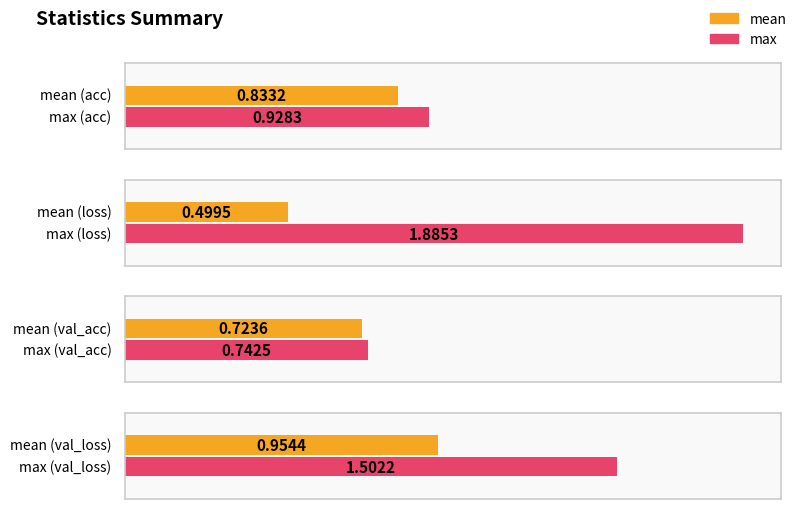

At val_acc, list the series in order from smallest to largest.

mean, max